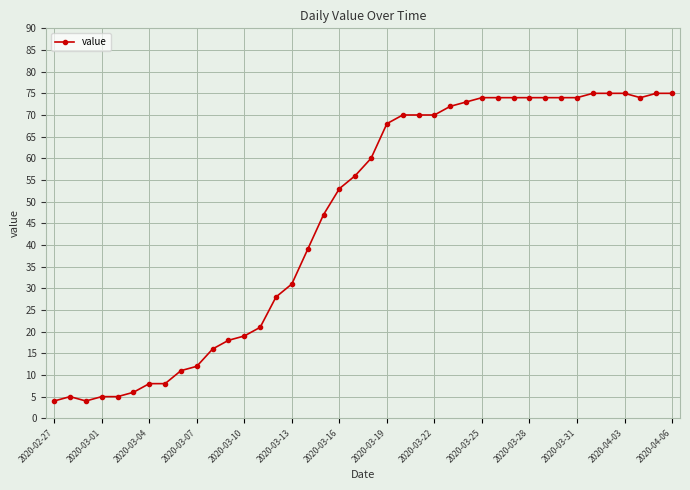

What is the sum of all values?

1846